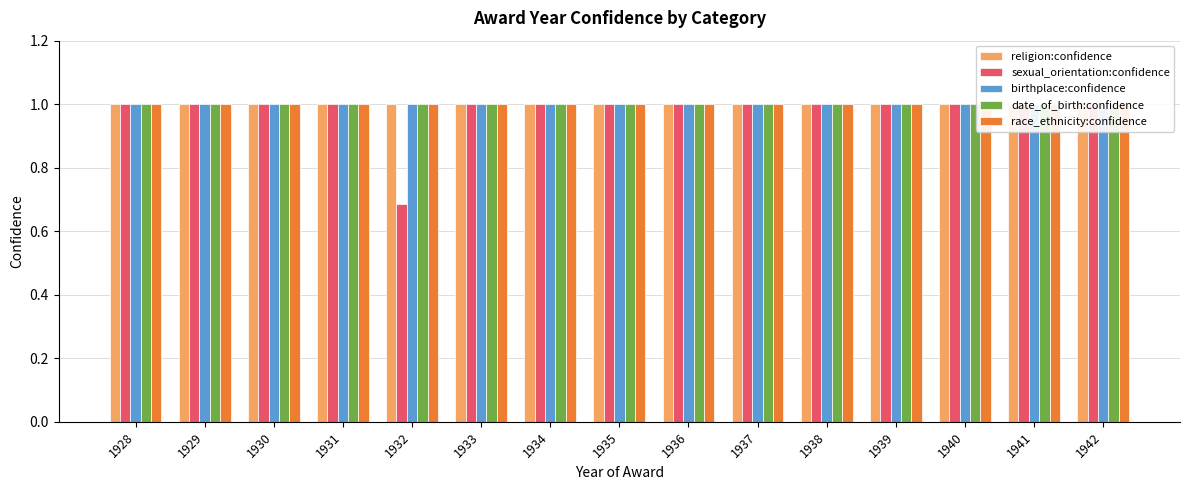

Read the sexual_orientation:confidence value at 1933.

1.0